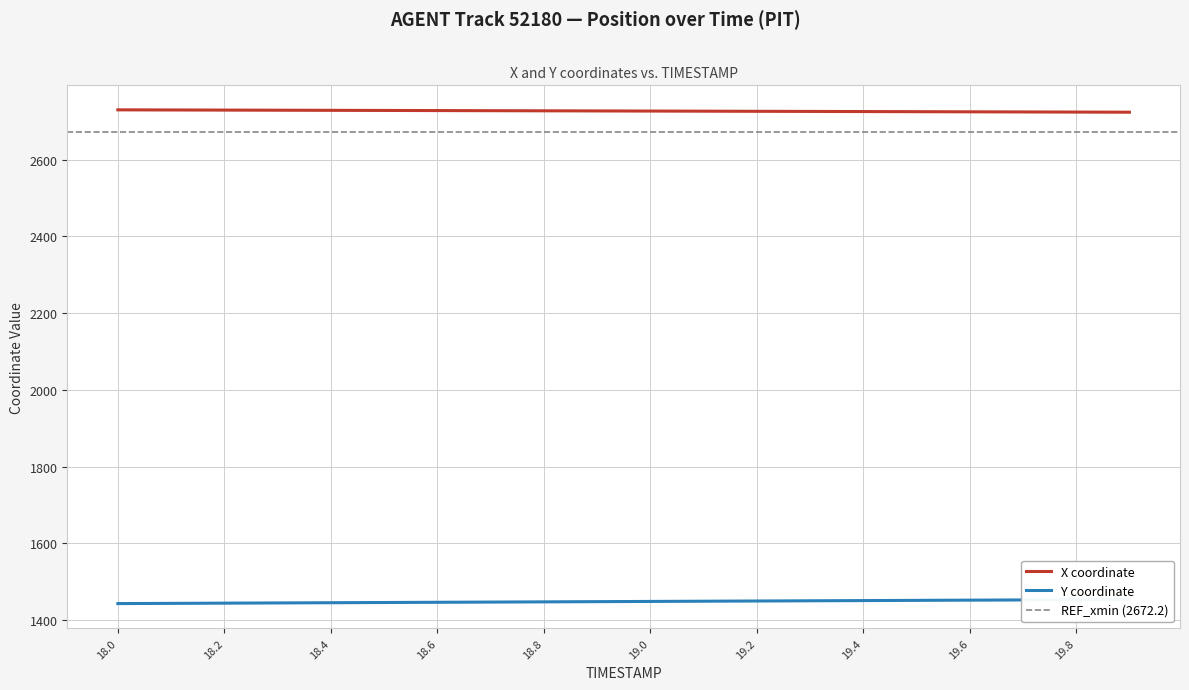

True or false: Y has more than 1 points higher than both neighbors.

False